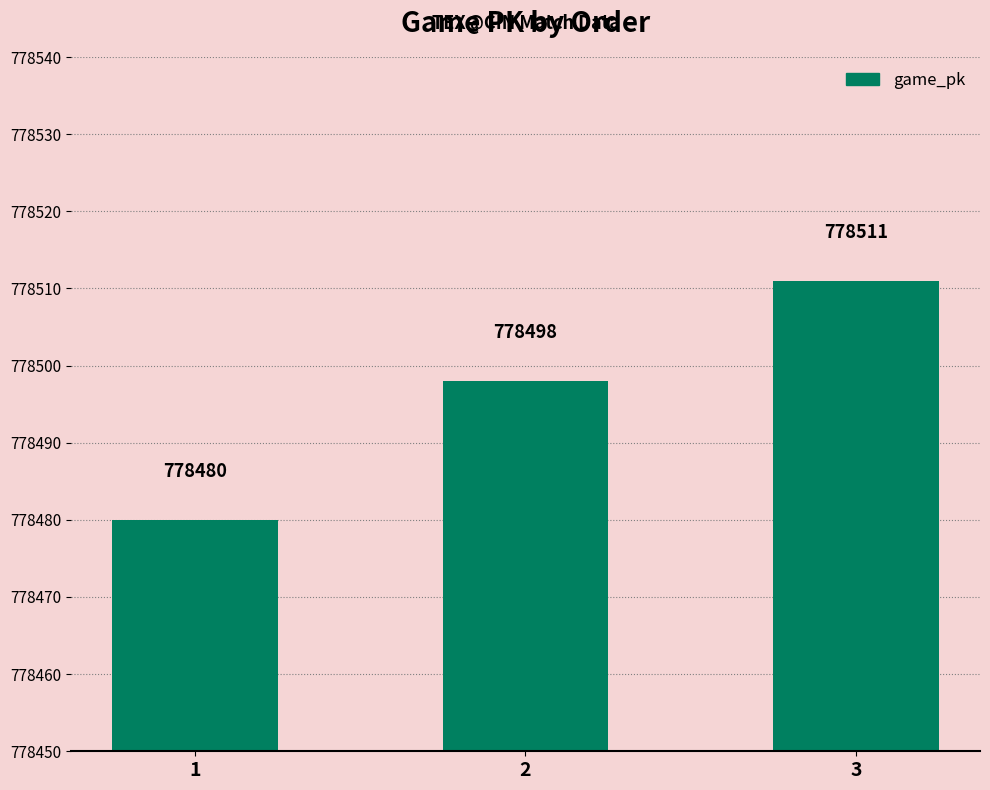

How many values are between 778480 and 778511?

3